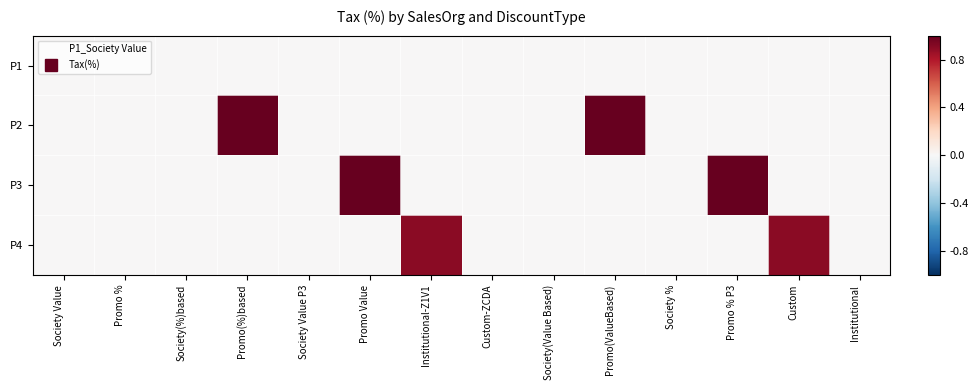

At Custom, list the series in order from largest to smallest.

P4, P1, P2, P3